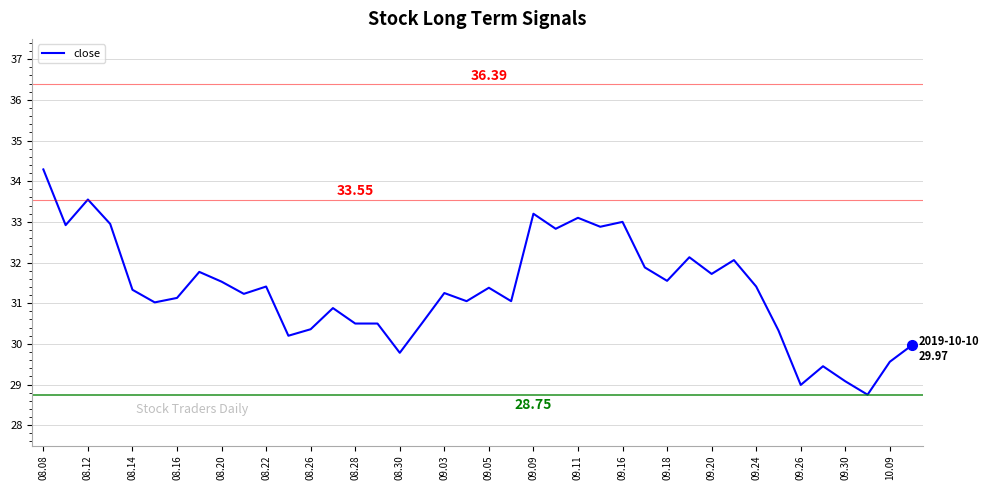

Does the chart display data point markers on the line(s)?

No